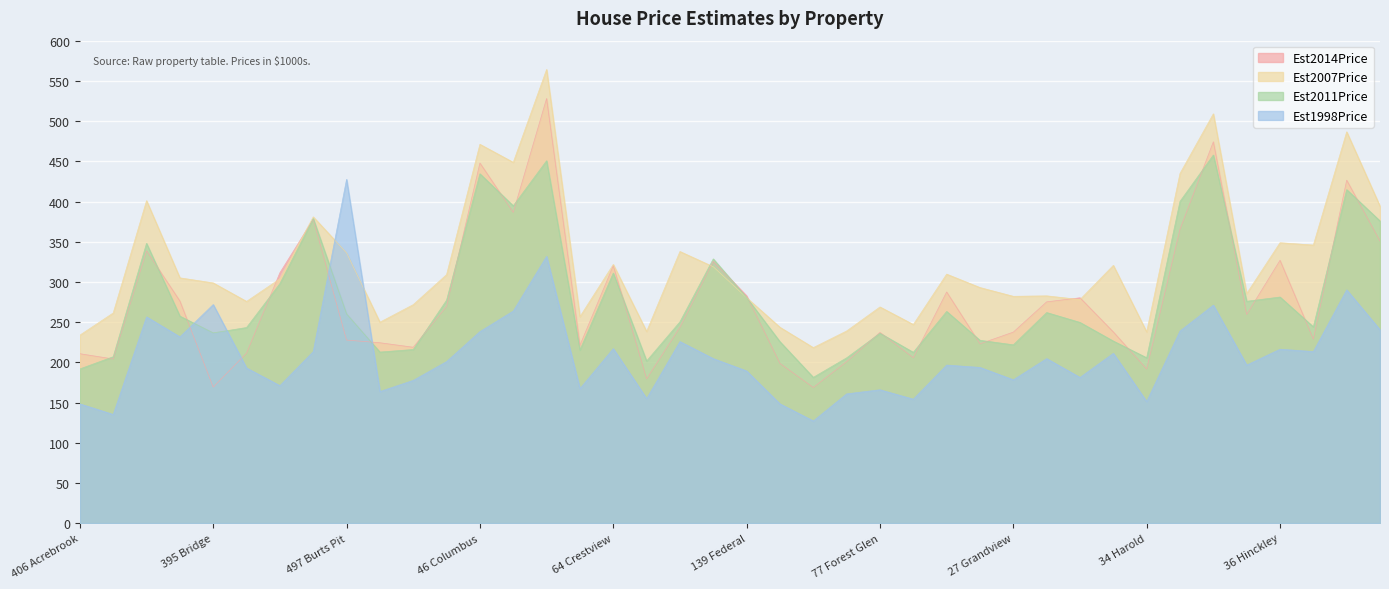

What value does the Est2014Price series have at 64 Crestview?

320.2